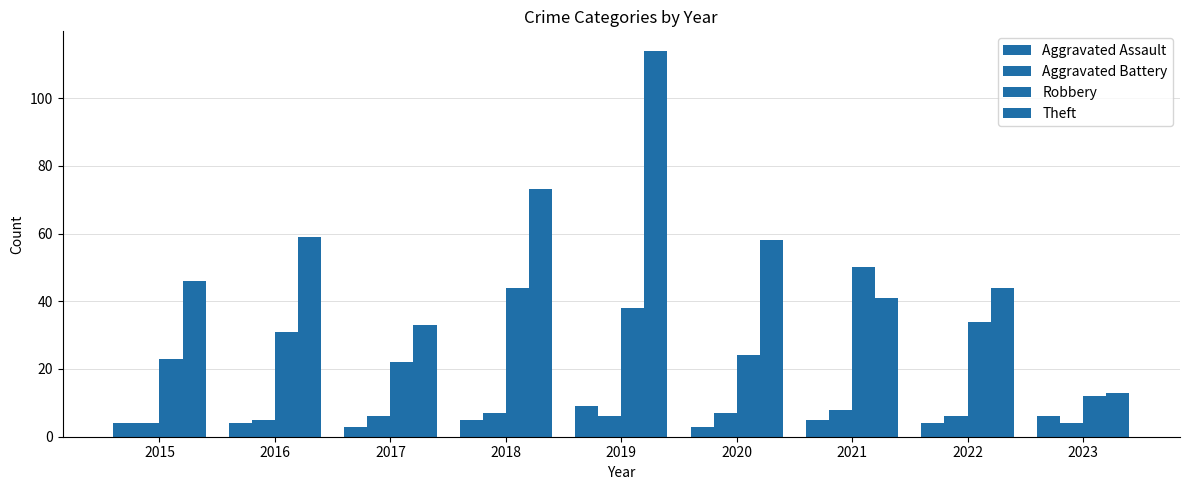

At how many categories does at least one series exceed 65?

2